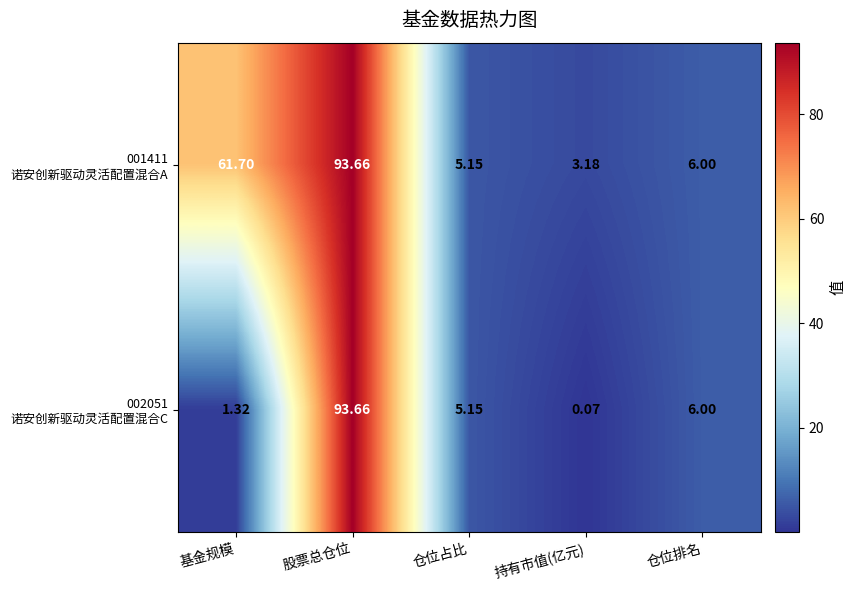

How many series are shown in this chart?

2